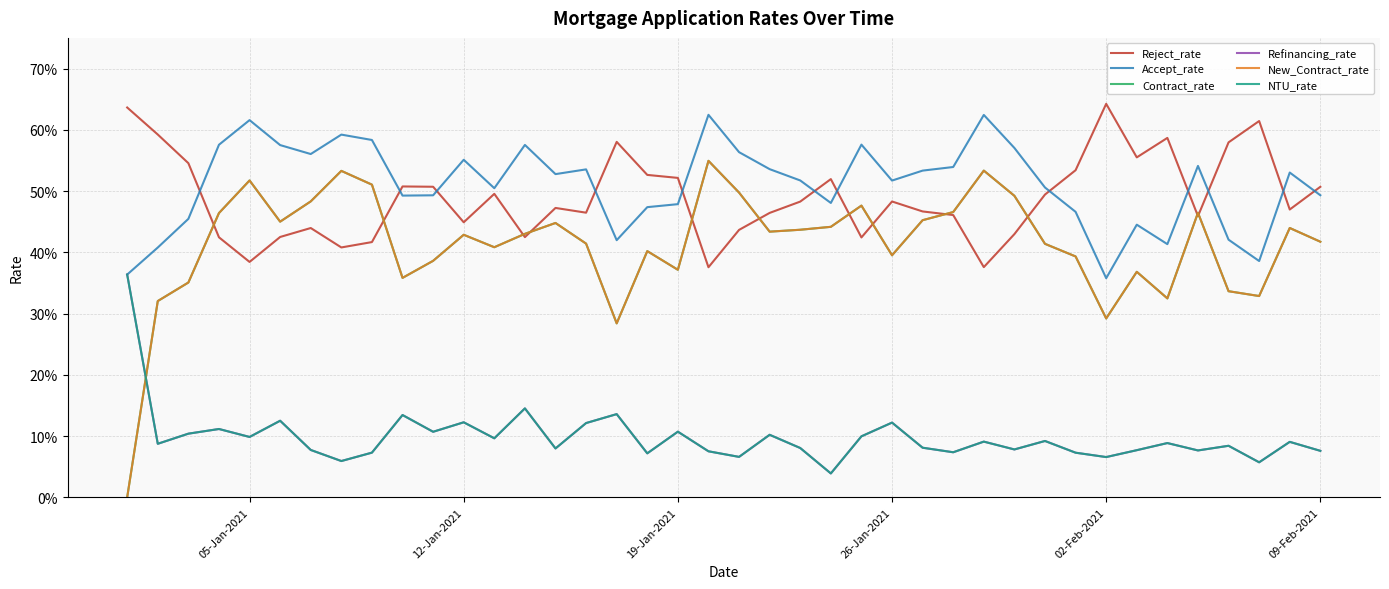

Is this an area chart (filled region under the line)?

No